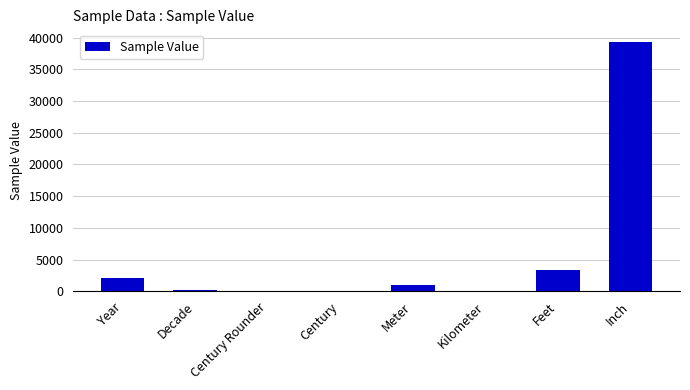

The value at Year is 2020.0. True or false?

True